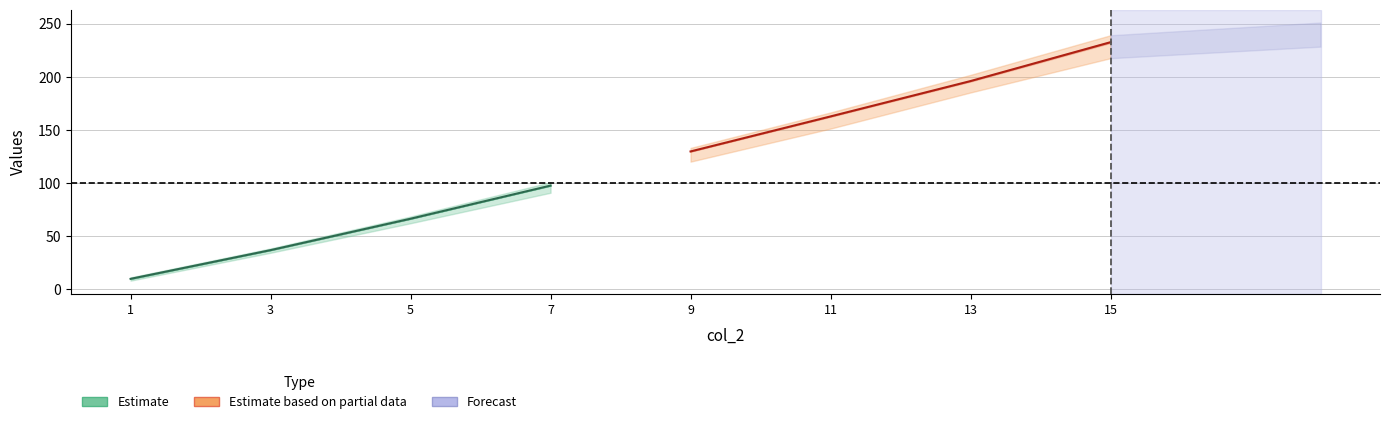

The value of col_5 at 3 is 34.4. True or false?

True